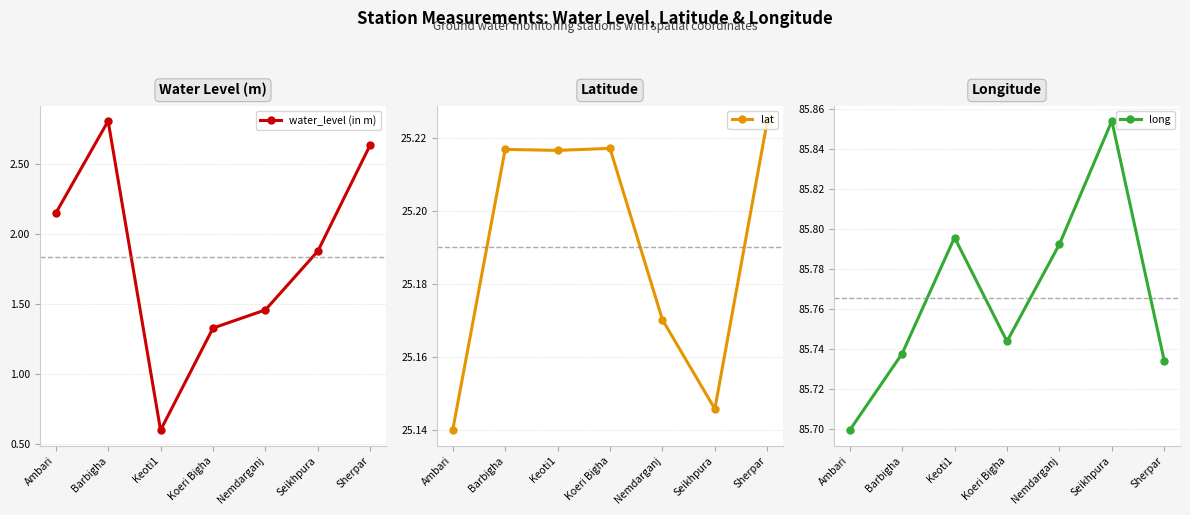

At which category is the sum across all series the highest?

Barbigha